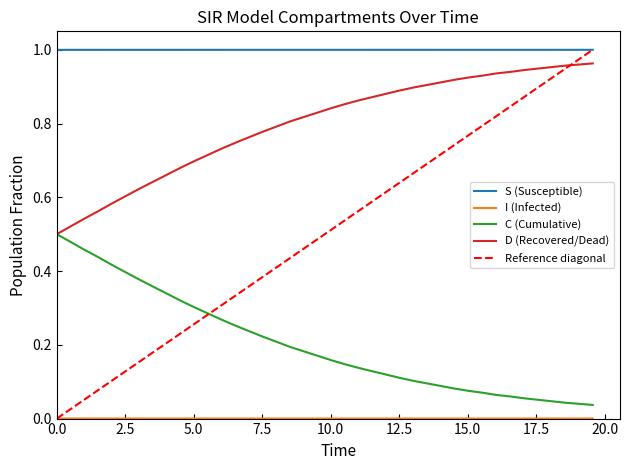

True or false: S (Susceptible) and C (Cumulative) cross at least once.

False